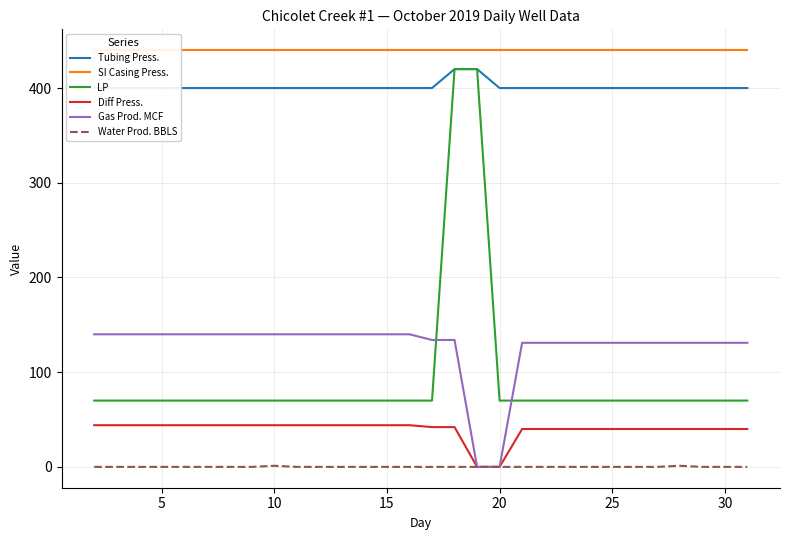

How many series are shown in this chart?

6